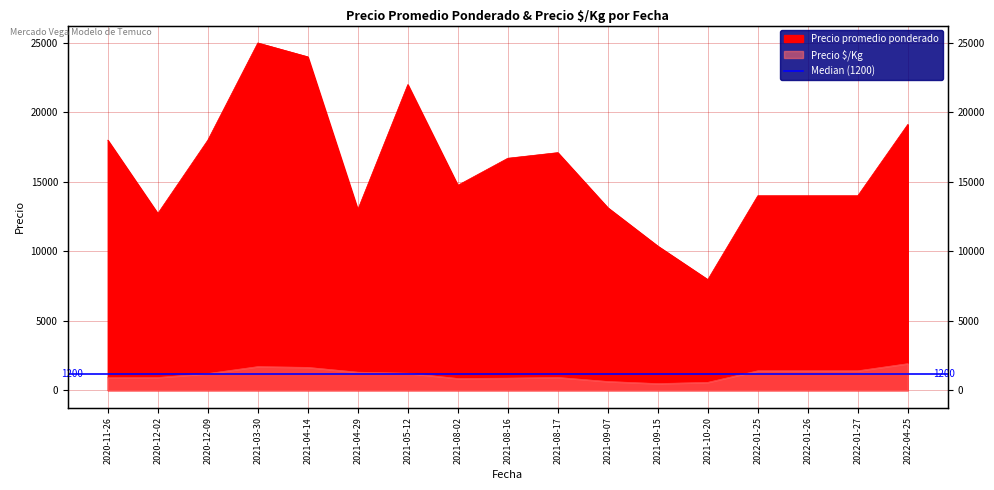

Reading left to right, transcribe all the data shown in this chart.

Precio promedio ponderado: 2020-11-26=18000	2020-12-02=12722	2020-12-09=18000	2021-03-30=25000	2021-04-14=24000	2021-04-29=13000	2021-05-12=22000	2021-08-02=14750	2021-08-16=16699	2021-08-17=17103	2021-09-07=13137	2021-09-15=10375	2021-10-20=7964	2022-01-25=14000	2022-01-26=14000	2022-01-27=14000	2022-04-25=19132
Precio $/Kg: 2020-11-26=900	2020-12-02=917	2020-12-09=1200	2021-03-30=1700	2021-04-14=1645	2021-04-29=1300	2021-05-12=1222	2021-08-02=846	2021-08-16=870	2021-08-17=922	2021-09-07=629	2021-09-15=477	2021-10-20=568	2022-01-25=1400	2022-01-26=1400	2022-01-27=1400	2022-04-25=1913